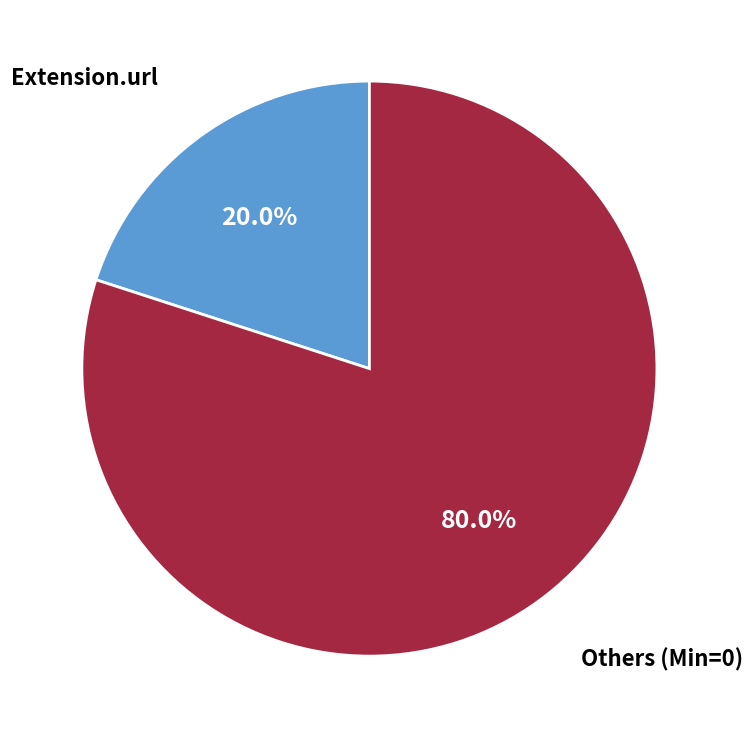

Is there a majority slice in this chart?

Yes